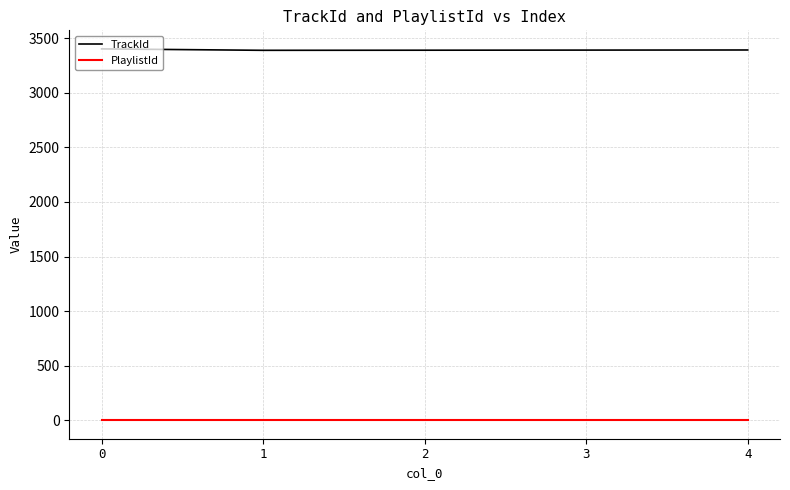

Which series has the largest range (max minus min)?

TrackId